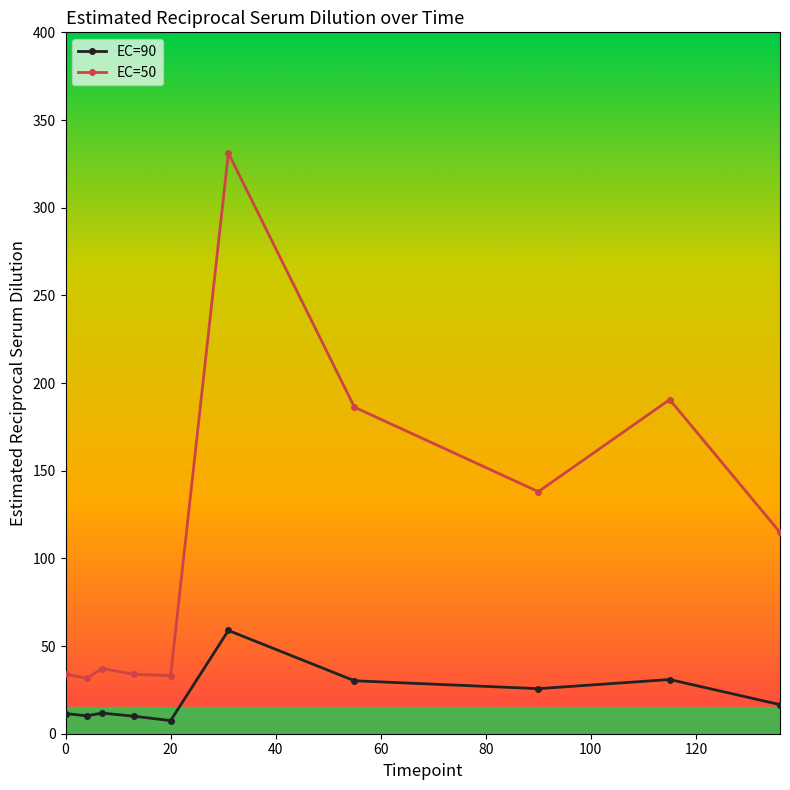

At how many categories does at least one series exceed 249?

1